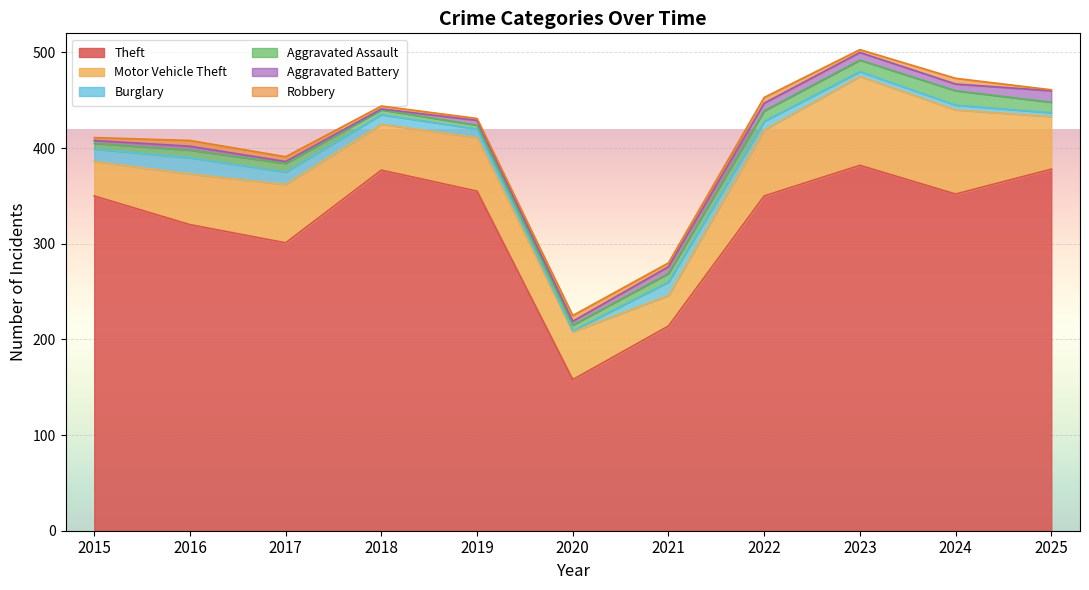

Reading left to right, transcribe all the data shown in this chart.

Theft: 350	320	301	377	355	158	214	350	382	352	378
Motor Vehicle Theft: 36	53	61	48	56	50	32	69	93	88	55
Burglary: 13	17	13	10	9	1	14	9	5	5	4
Aggravated Assault: 6	8	9	5	4	6	9	11	12	15	11
Aggravated Battery: 3	4	2	1	5	4	7	8	8	7	12
Robbery: 3	6	5	3	2	6	4	6	3	6	1